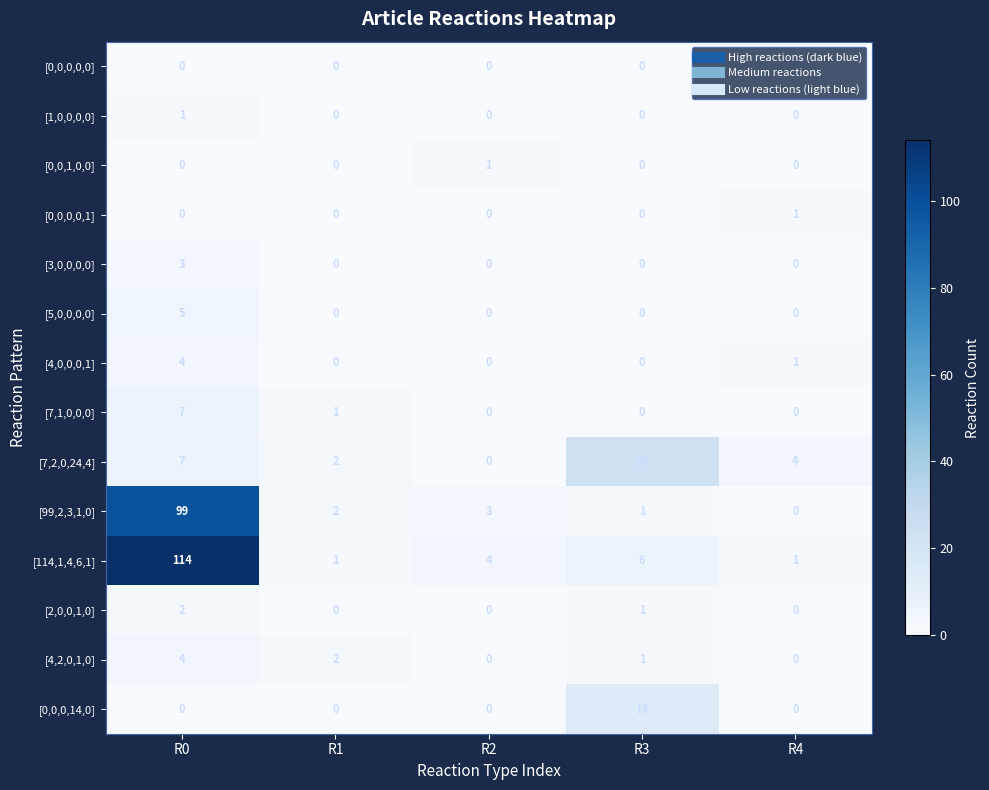

What is the spread (max minus min) of values at R2?

4